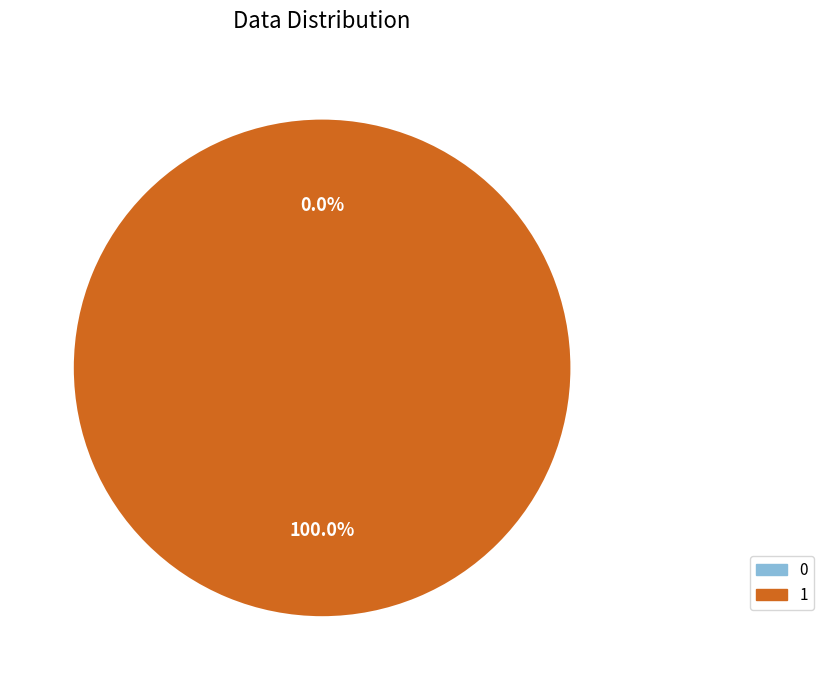

How many slices are in this pie chart?

2